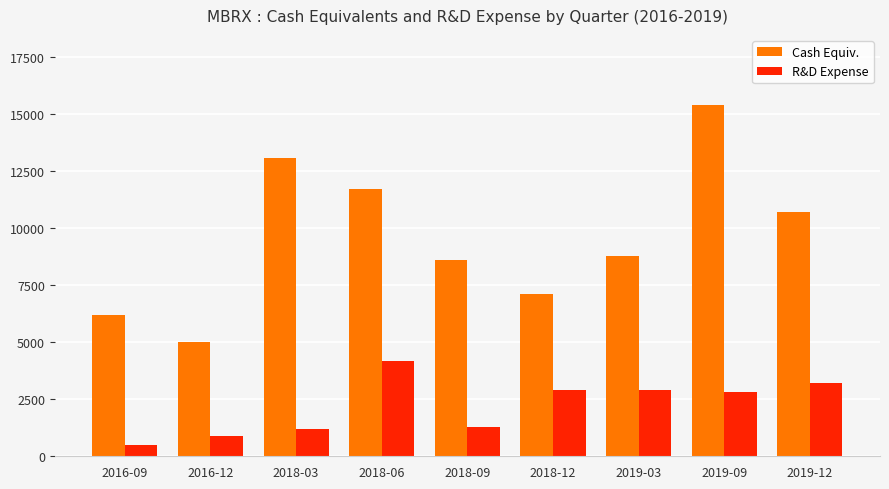

Reading left to right, transcribe all the data shown in this chart.

Cash Equiv.: 2016-09=6200	2016-12=5000	2018-03=13100	2018-06=11700	2018-09=8600	2018-12=7100	2019-03=8800	2019-09=15400	2019-12=10700
R&D Expense: 2016-09=500	2016-12=900	2018-03=1200	2018-06=4200	2018-09=1300	2018-12=2900	2019-03=2900	2019-09=2800	2019-12=3200